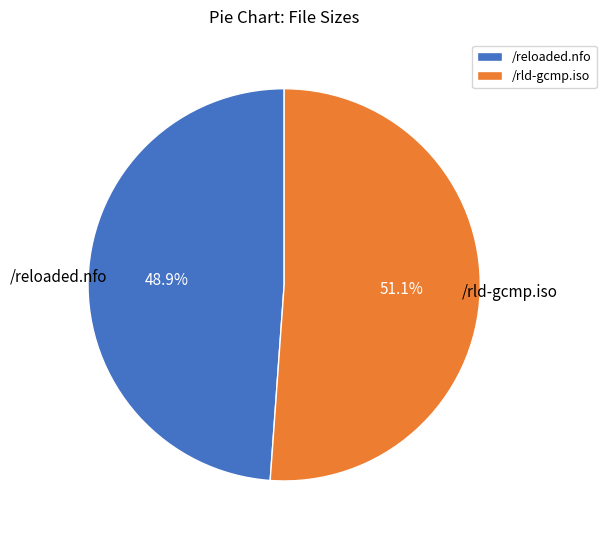

To the nearest percent, what is the average slice percentage?

50%